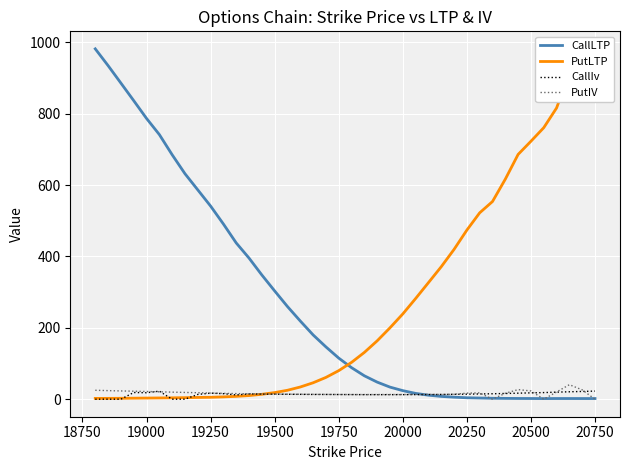

After their last crossing, which series has the higher values: PutIV or PutLTP?

PutLTP